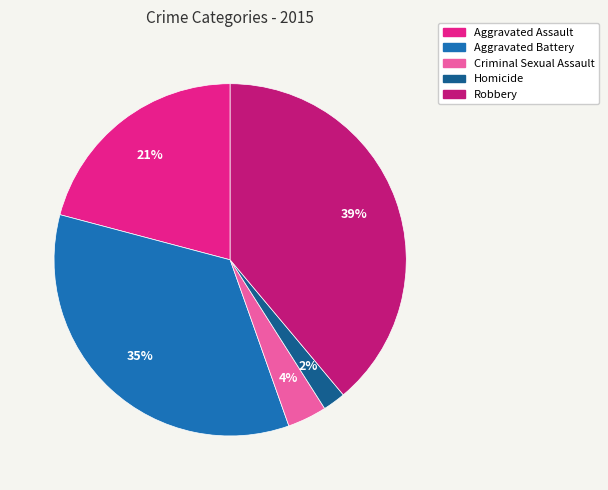

What percentage is the Homicide slice, to the nearest percent?

2%